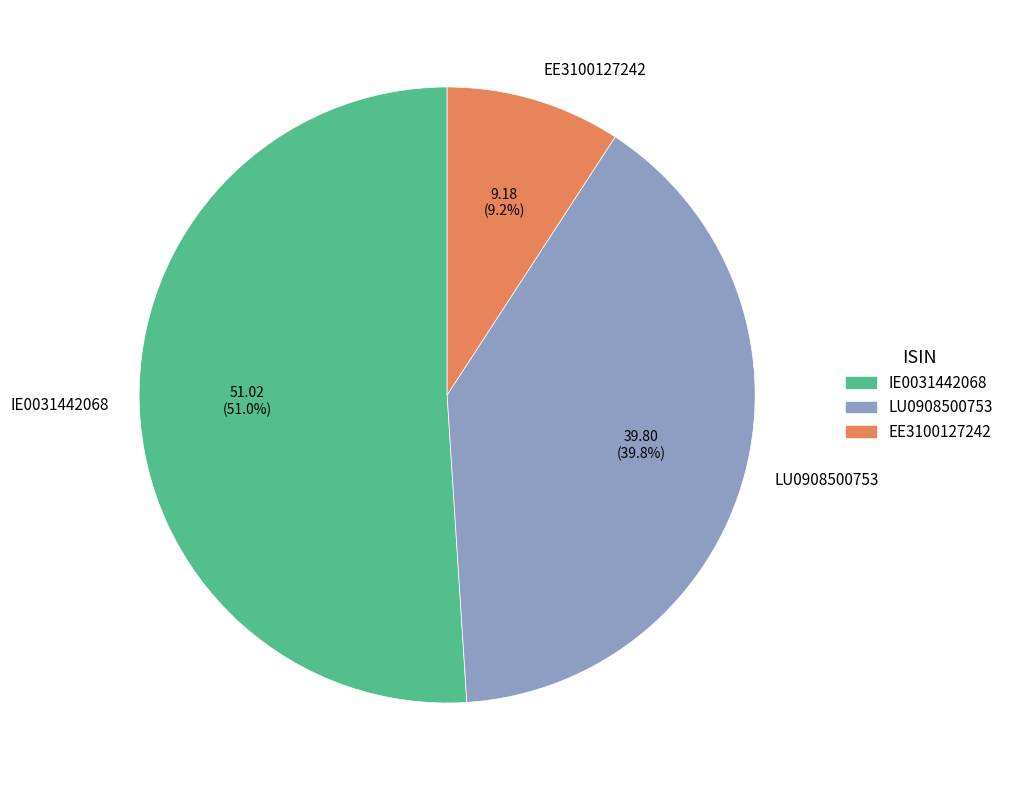

What percentage do IE0031442068 and LU0908500753 together represent?

90.8%